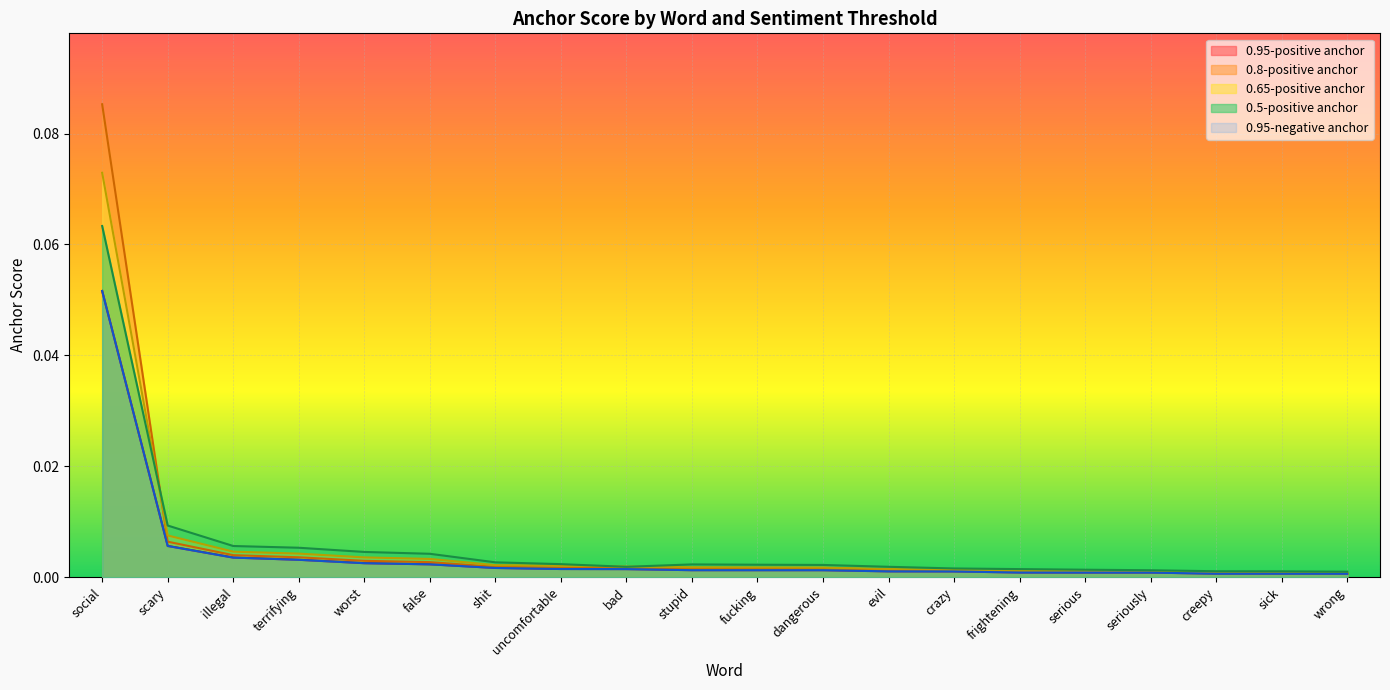

Which series has the largest total across all categories?

0.8-positive anchor